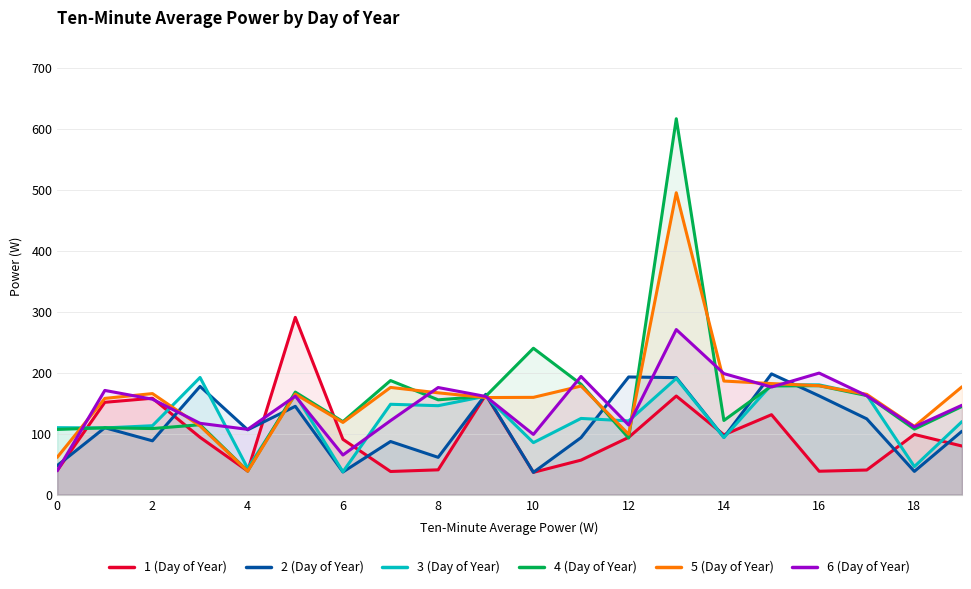

Which series has the largest range (max minus min)?

4 (Day of Year)